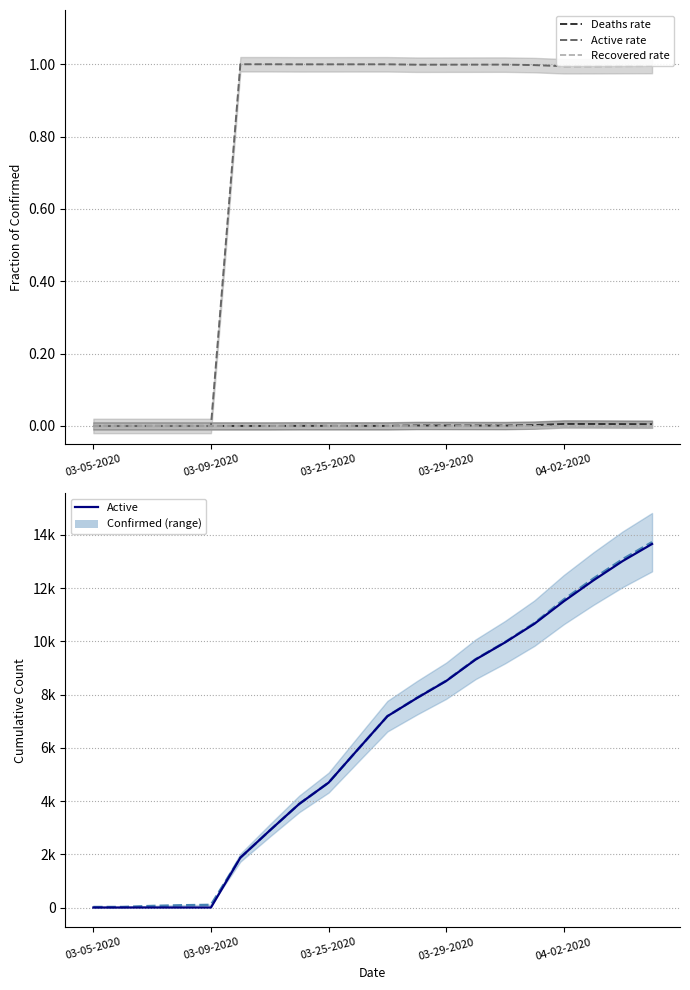

What is the sum of all Active values?

123238.0